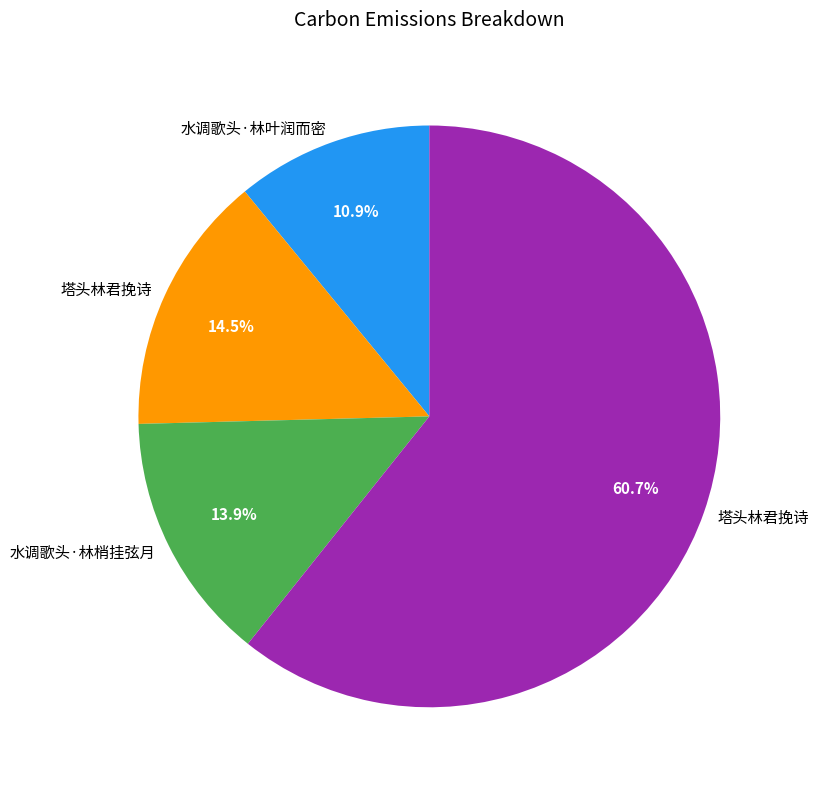

Does any single category account for the majority?

Yes